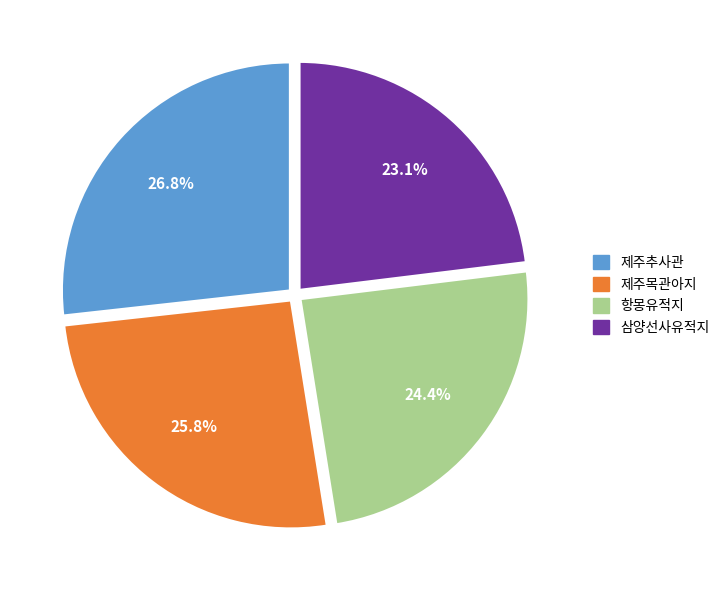

What is the largest slice in the pie chart?

제주추사관